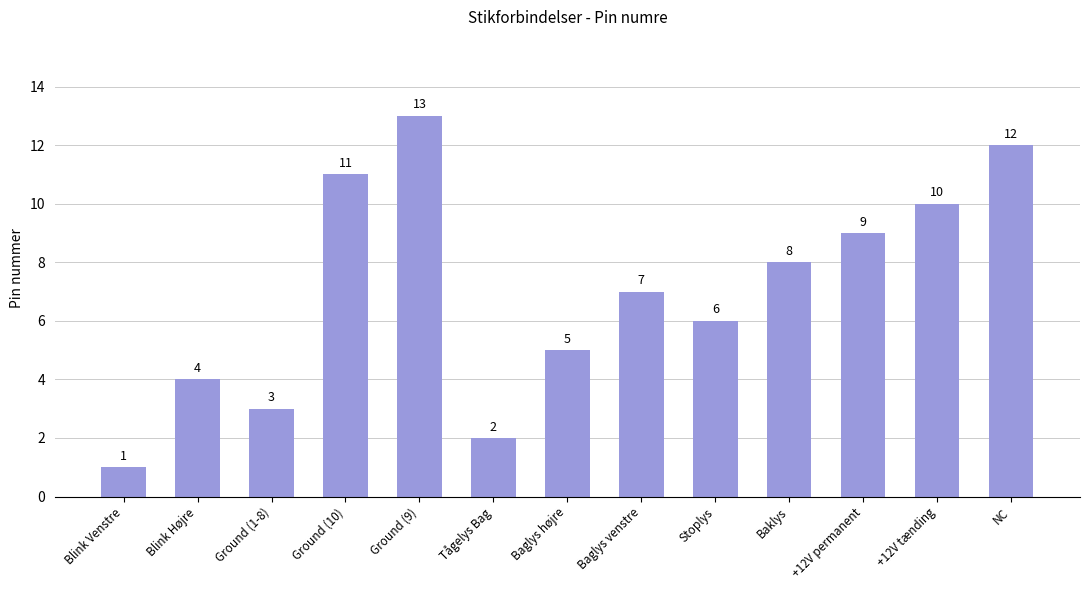

What is the change in value from Ground (1-8) to Tågelys Bag?

-1